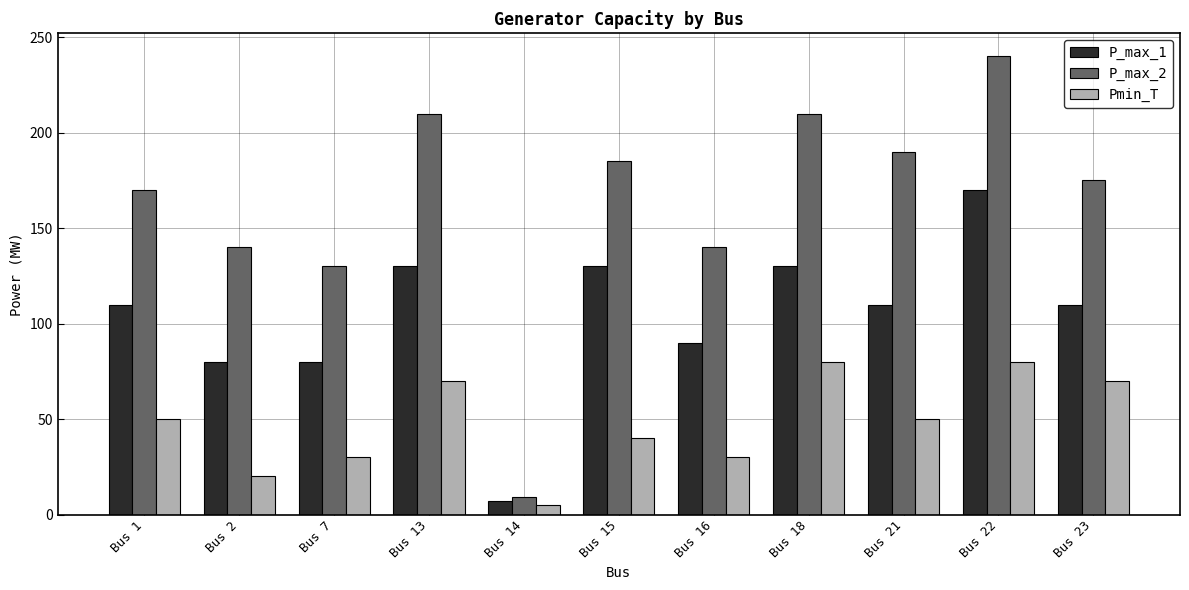

At how many categories does at least one series exceed 90?

10